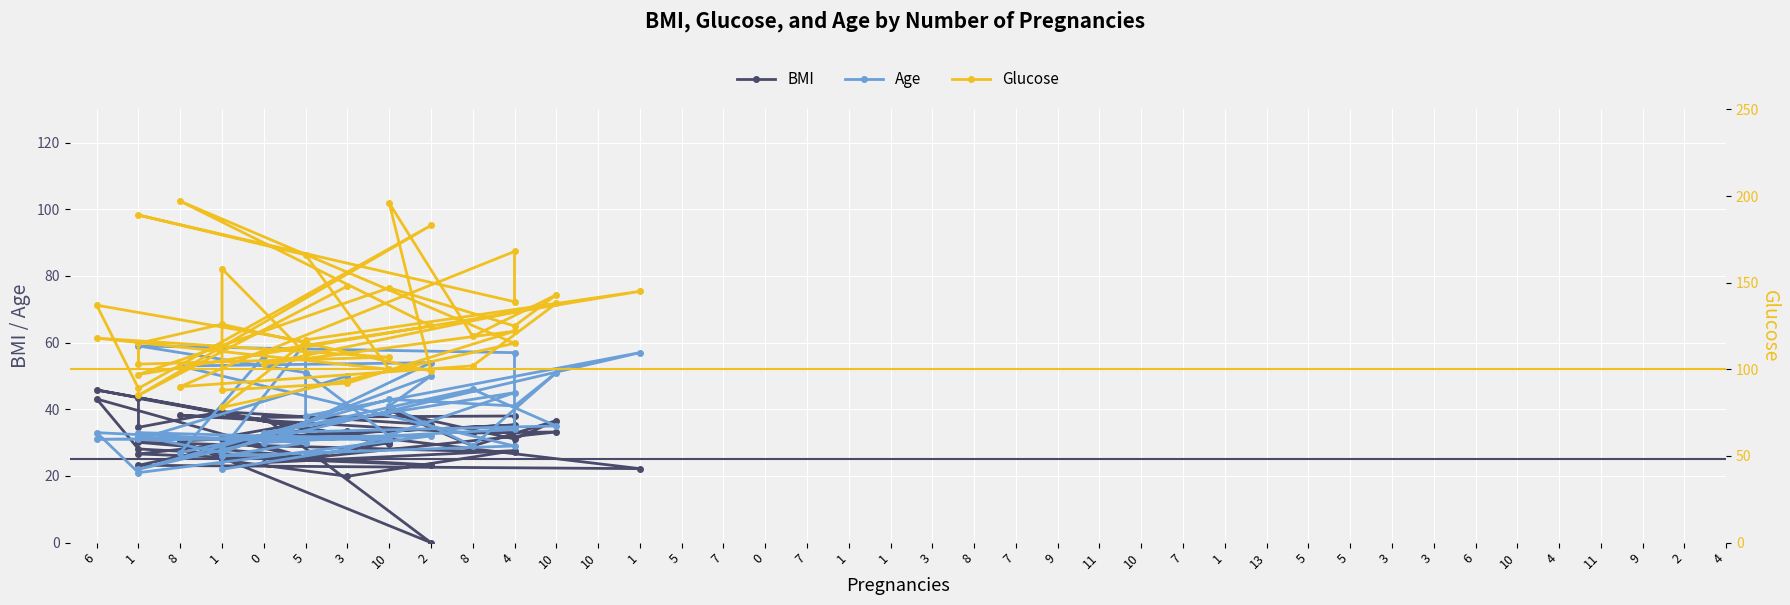

True or false: Age has a value of 27.0 at 8.

True